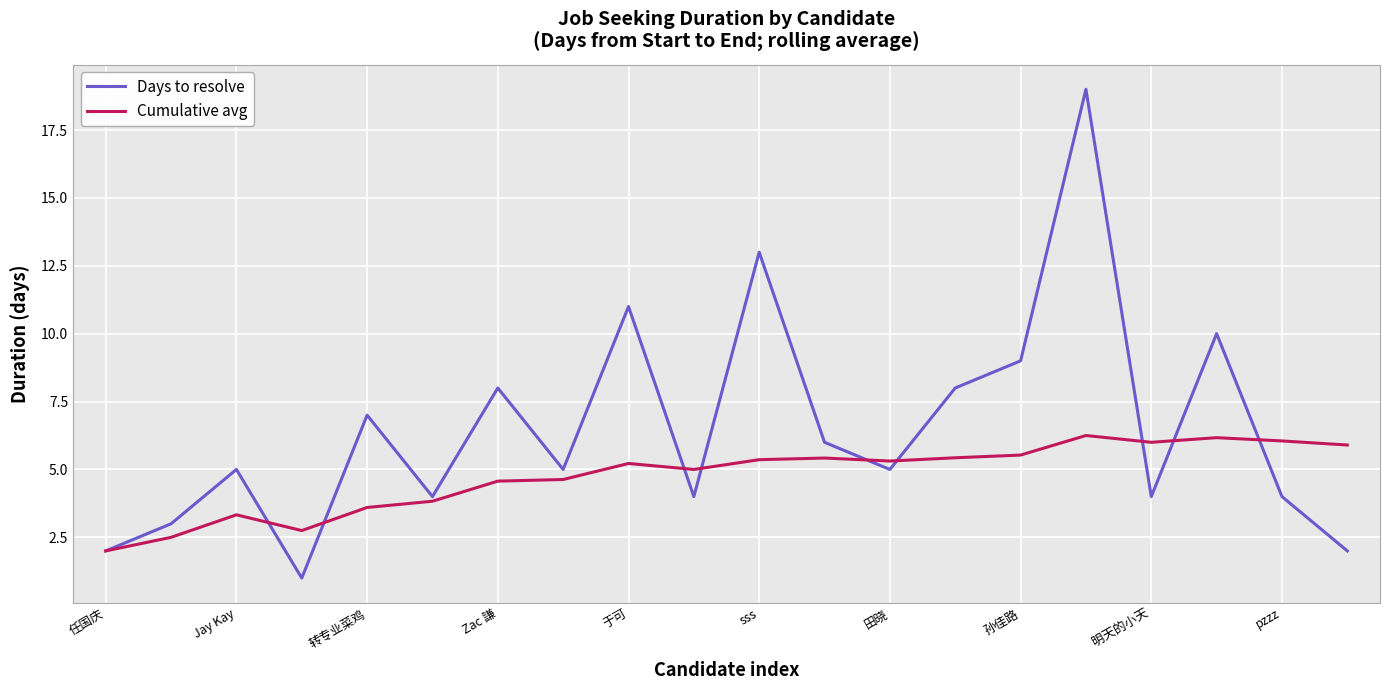

Rank the series by their maximum value, from highest to lowest.

Days to resolve, Cumulative avg